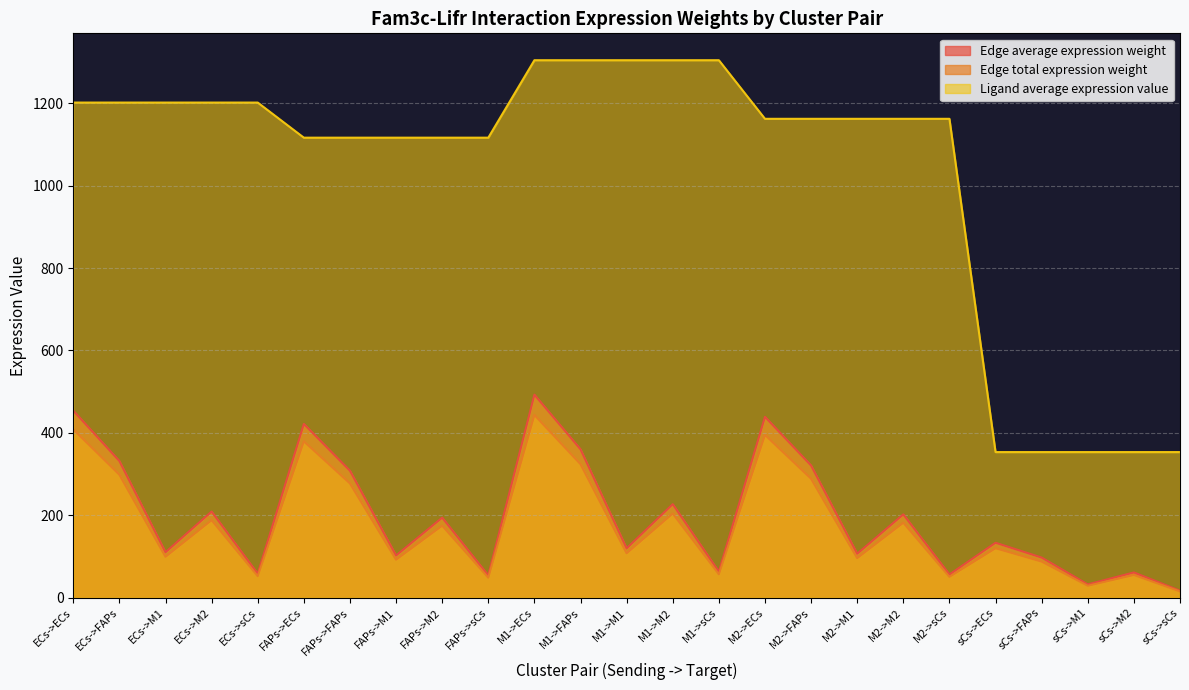

Rank the series by their maximum value, from lowest to highest.

Edge total expression weight, Edge average expression weight, Ligand average expression value